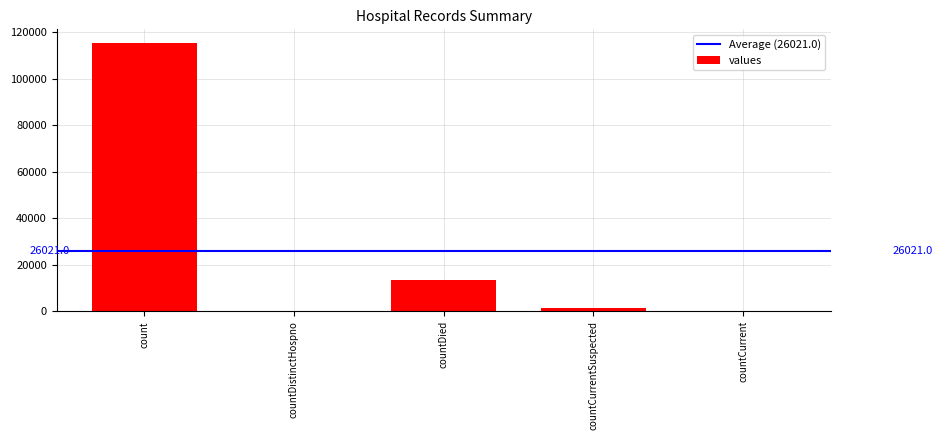

True or false: the data shows 0 at countDistinctHospno.

True